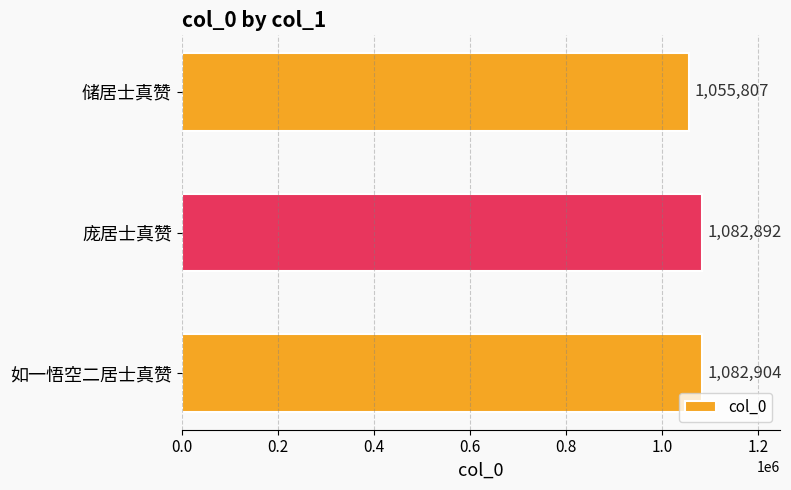

List the labels in order of value, smallest first.

储居士真赞, 庞居士真赞, 如一悟空二居士真赞